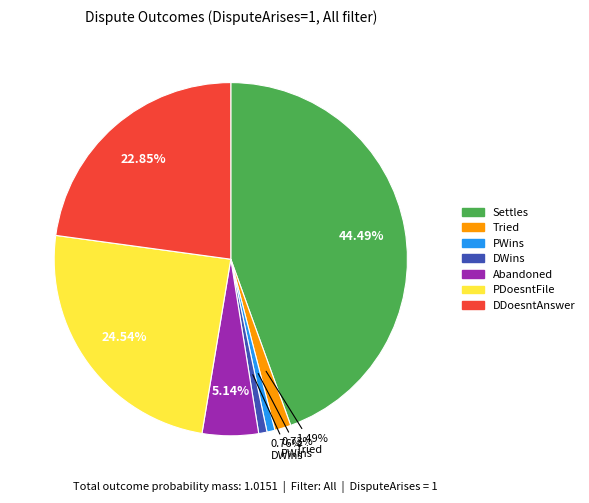

Is there a majority slice in this chart?

No